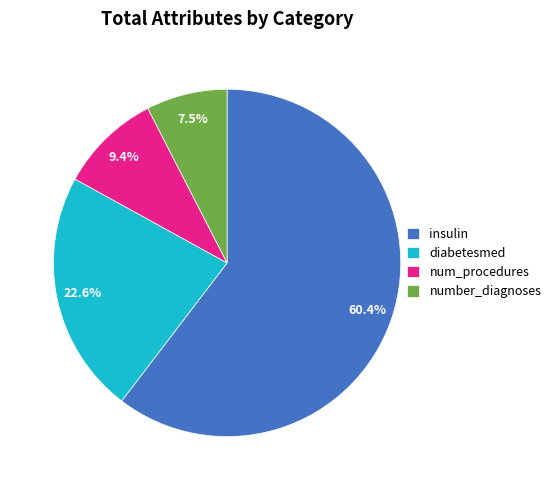

How much of the chart is everything except num_procedures?

90.6%